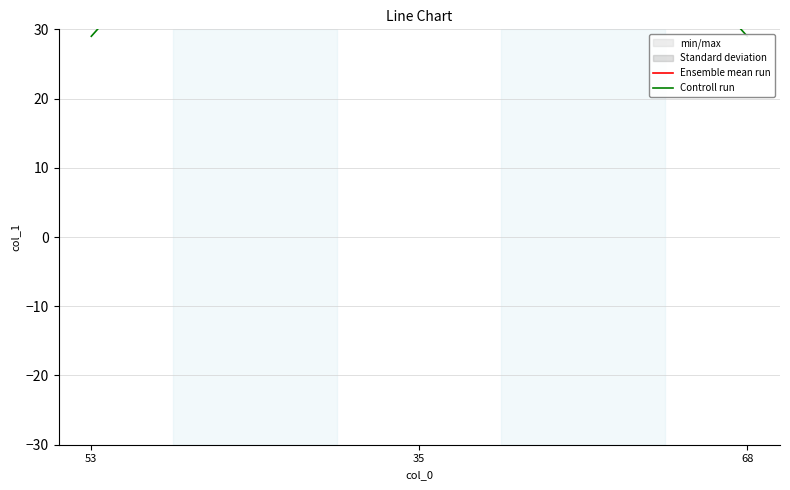

What is the value of the Ensemble mean run point at the 3rd from the left?

34